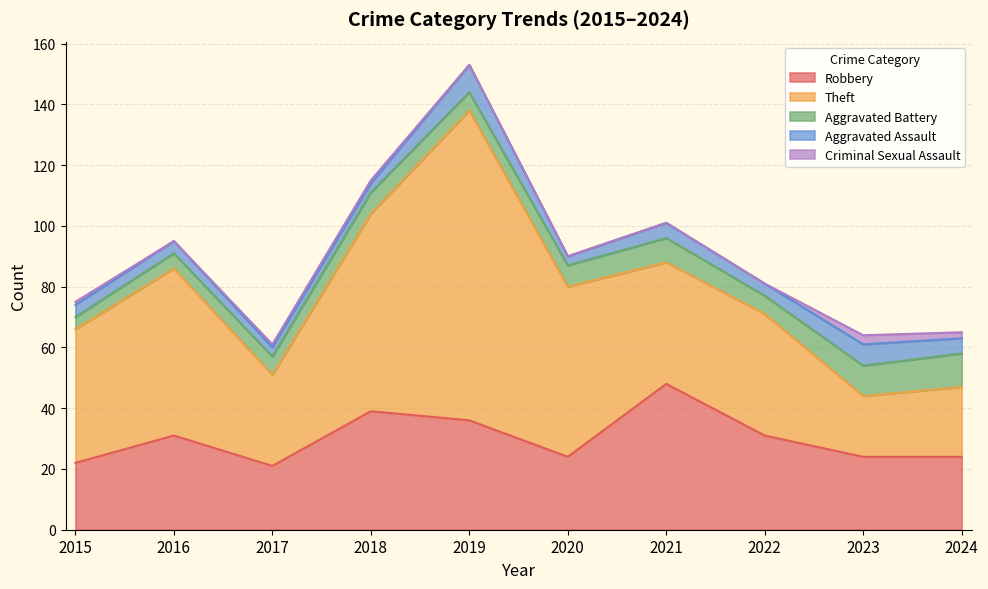

True or false: Criminal Sexual Assault has more than 0 points higher than both neighbors.

True